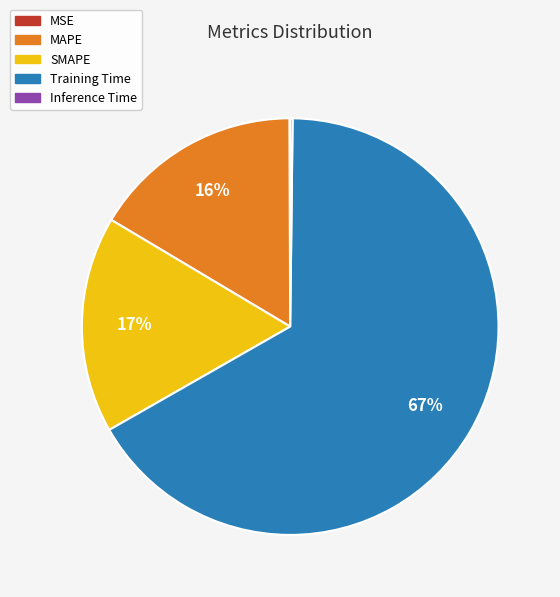

What is the largest slice in the pie chart?

Training Time